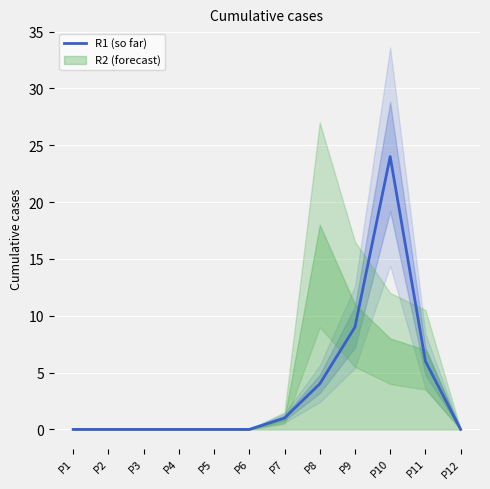

Reading left to right, list all the values displayed in this chart.

P1=0	P2=0	P3=0	P4=0	P5=0	P6=0	P7=1	P8=4	P9=9	P10=24	P11=6	P12=0